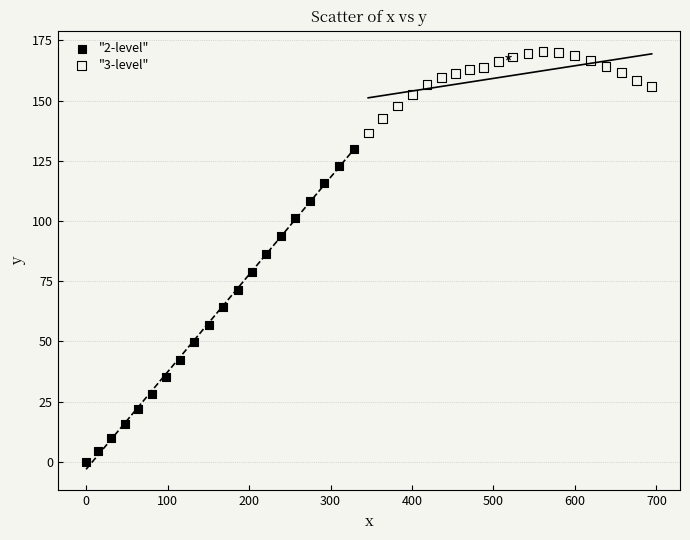

Which series has the largest Y range (max minus min)?

"2-level"